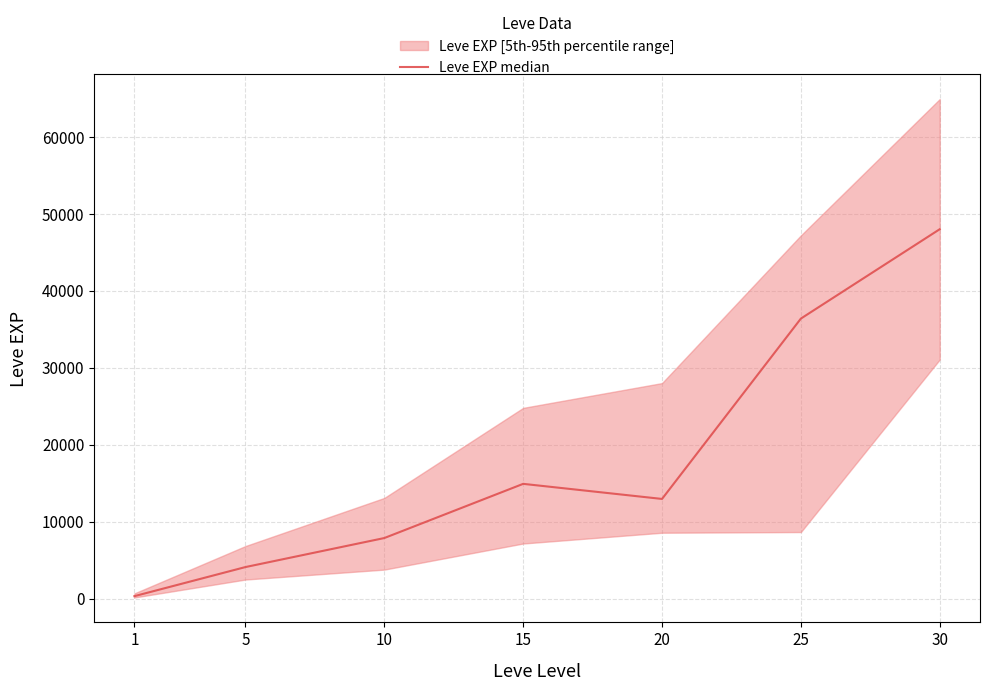

At which label is the value closest to 24165?

15